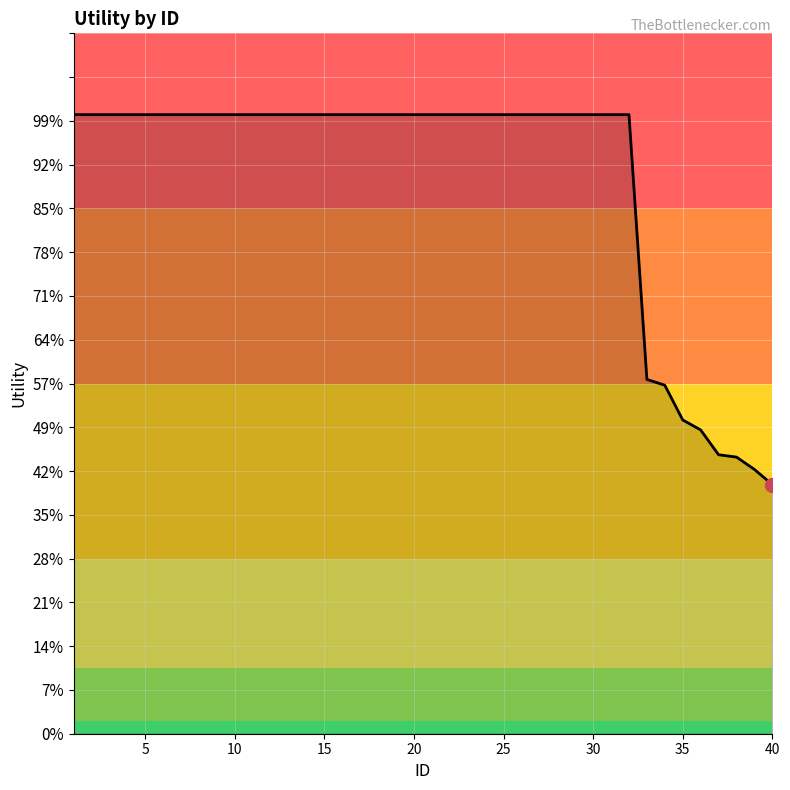

Is this an area chart (filled region under the line)?

Yes